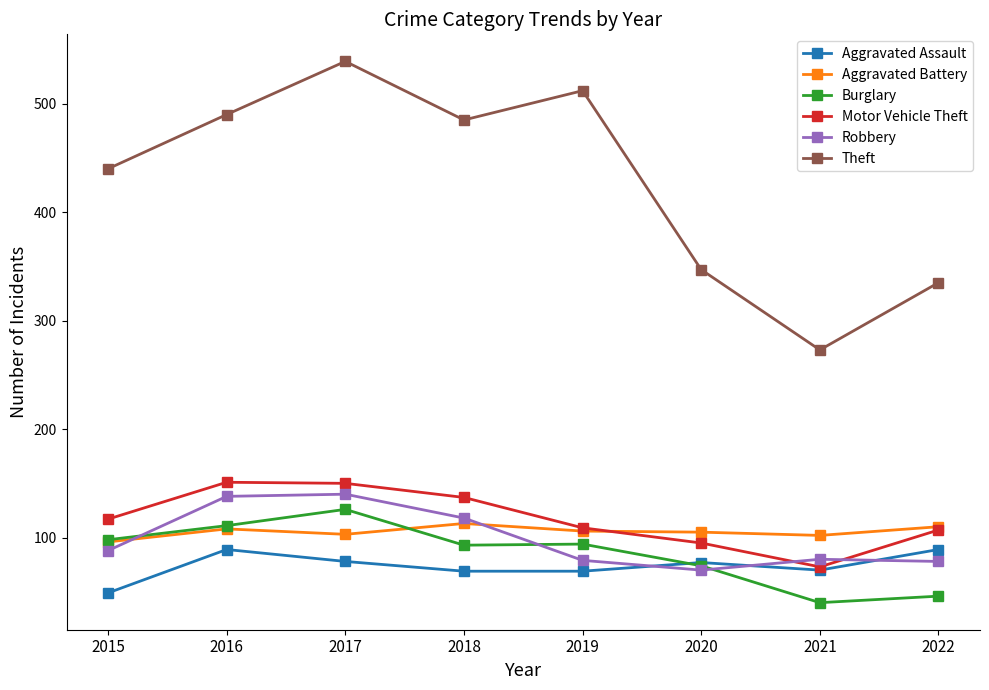

Is it true that Aggravated Battery equals 185 at 2022?

False